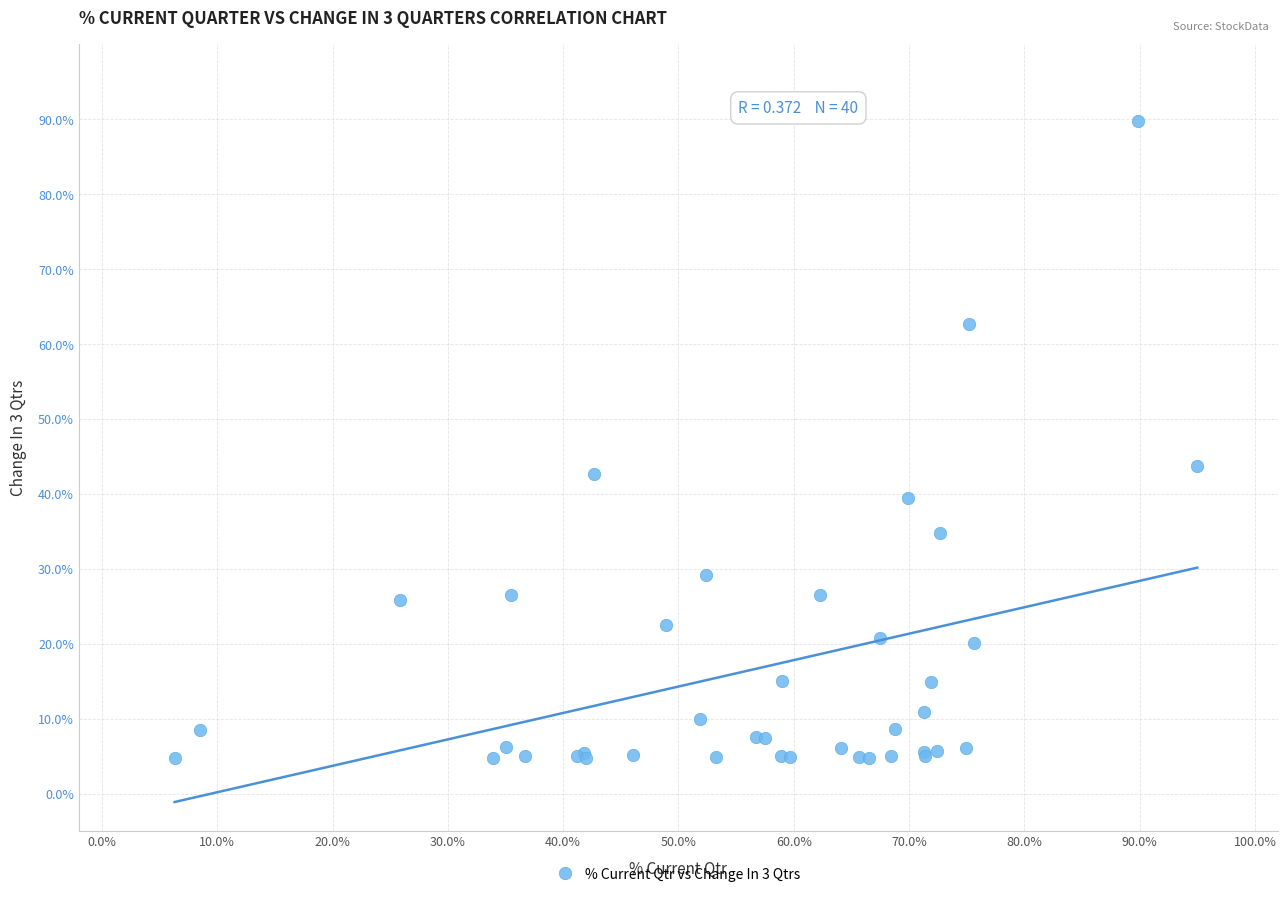

What Y value in the scatter plot is closest to 47?

43.7